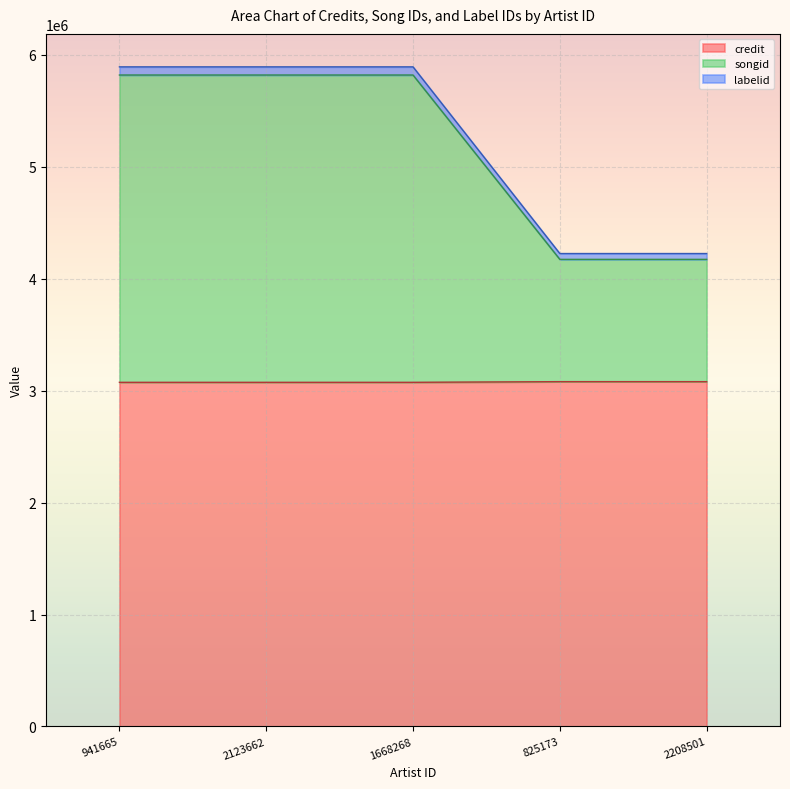

At which label is labelid closest to 5059346?

941665